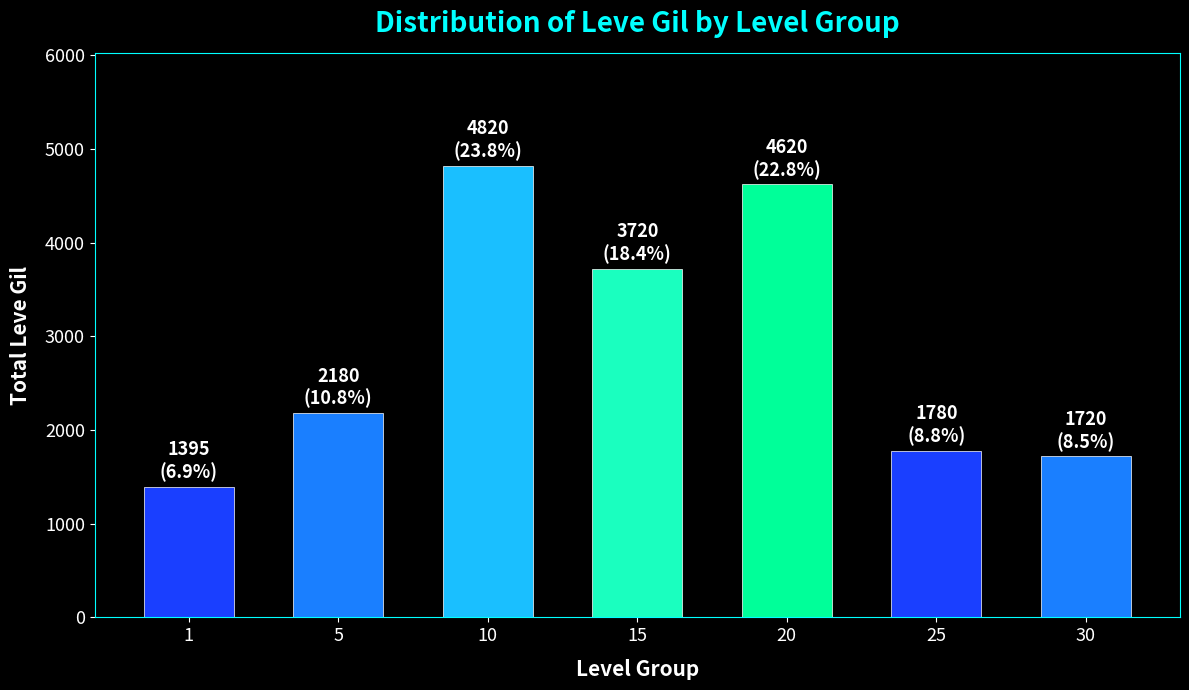

Rank the categories by value from highest to lowest.

10, 20, 15, 5, 25, 30, 1